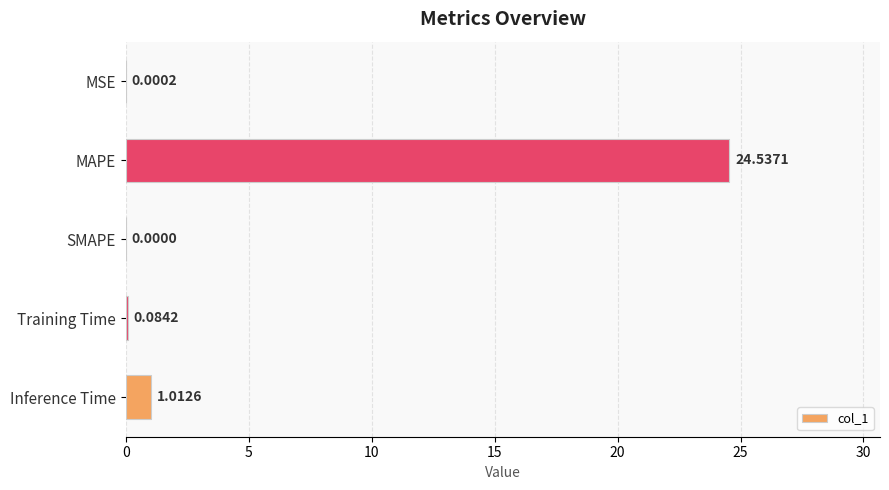

Does the chart contain stacked bars?

No